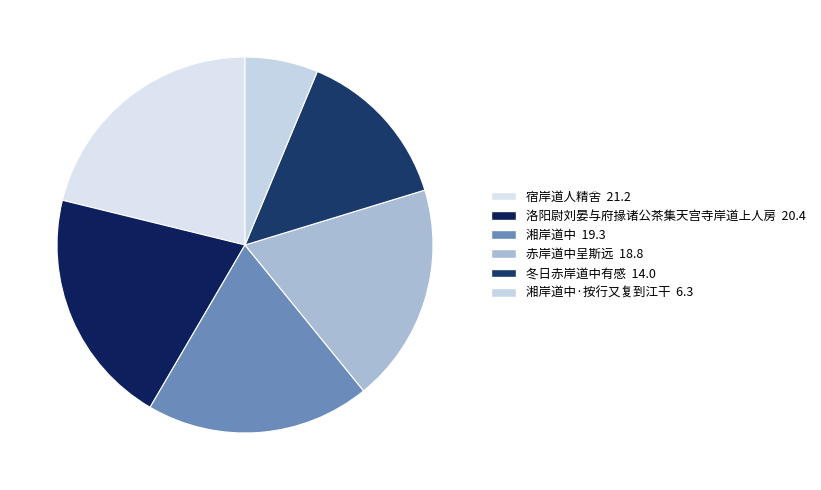

How many segments does this pie chart have?

6